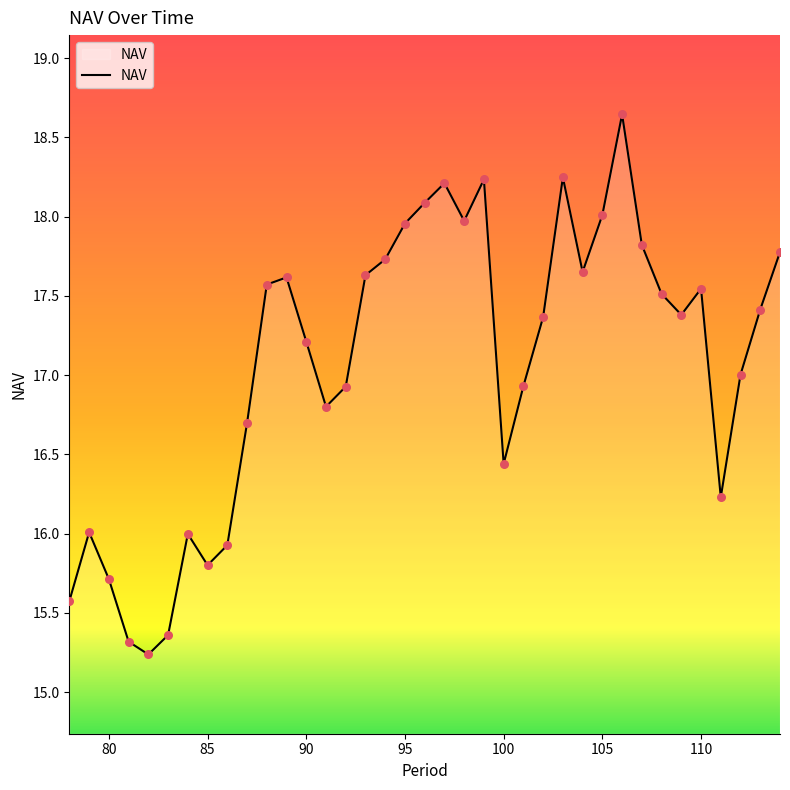

What is the difference between the maximum and minimum values?

3.4